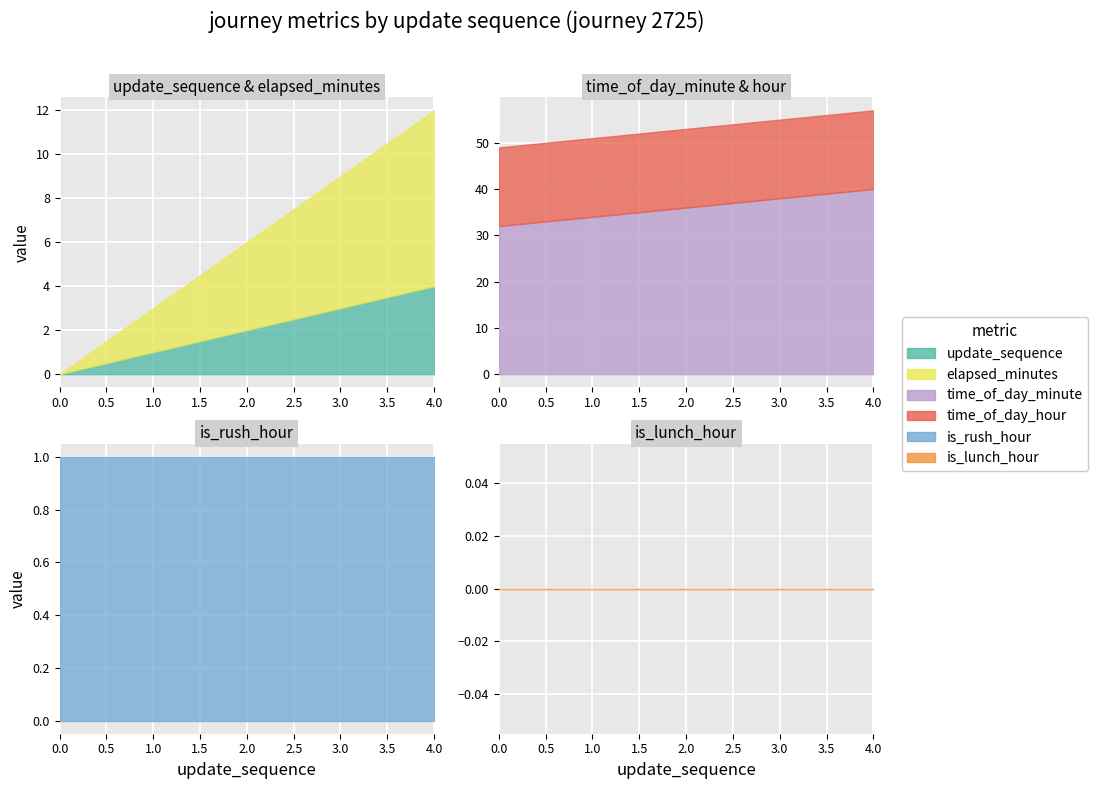

What is the value of the time_of_day_hour point at the 2nd from the left?

17